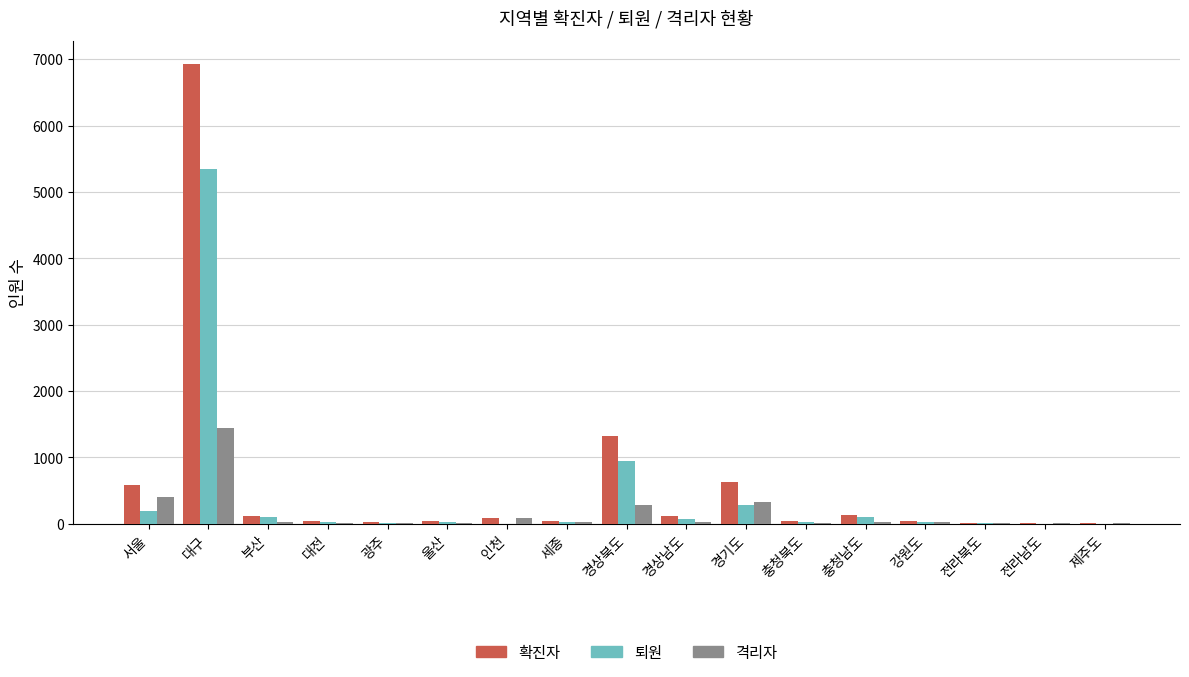

What is the sum of all 격리자 values?

2738